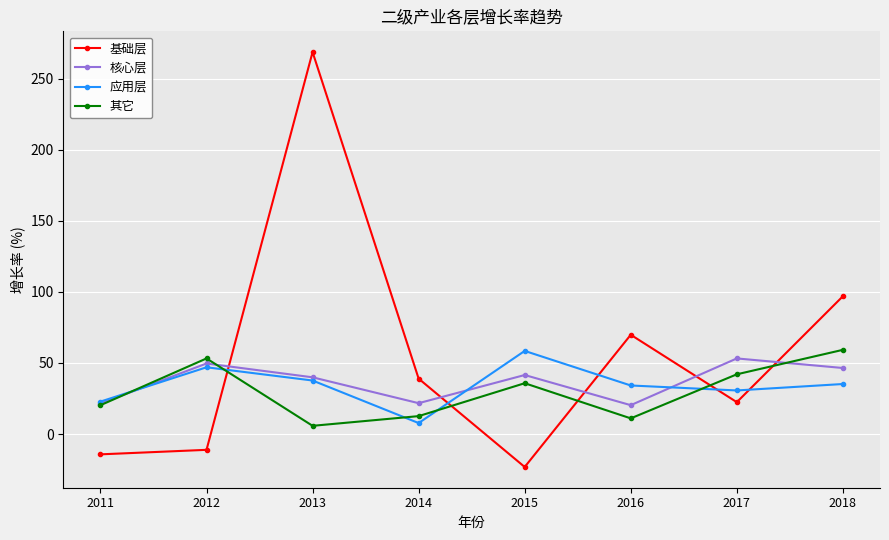

What are all the series names shown in the legend?

基础层, 核心层, 应用层, 其它